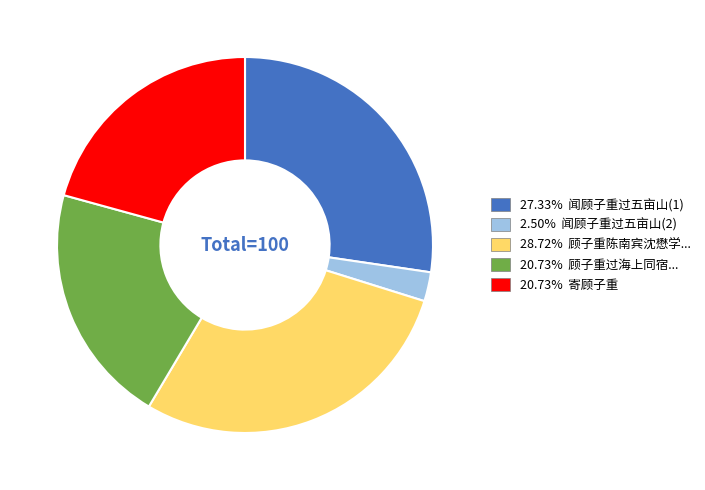

Do 20.73% 顾子重过海上同宿... and 27.33% 闻顾子重过五亩山(1) together represent more than half of the pie?

No